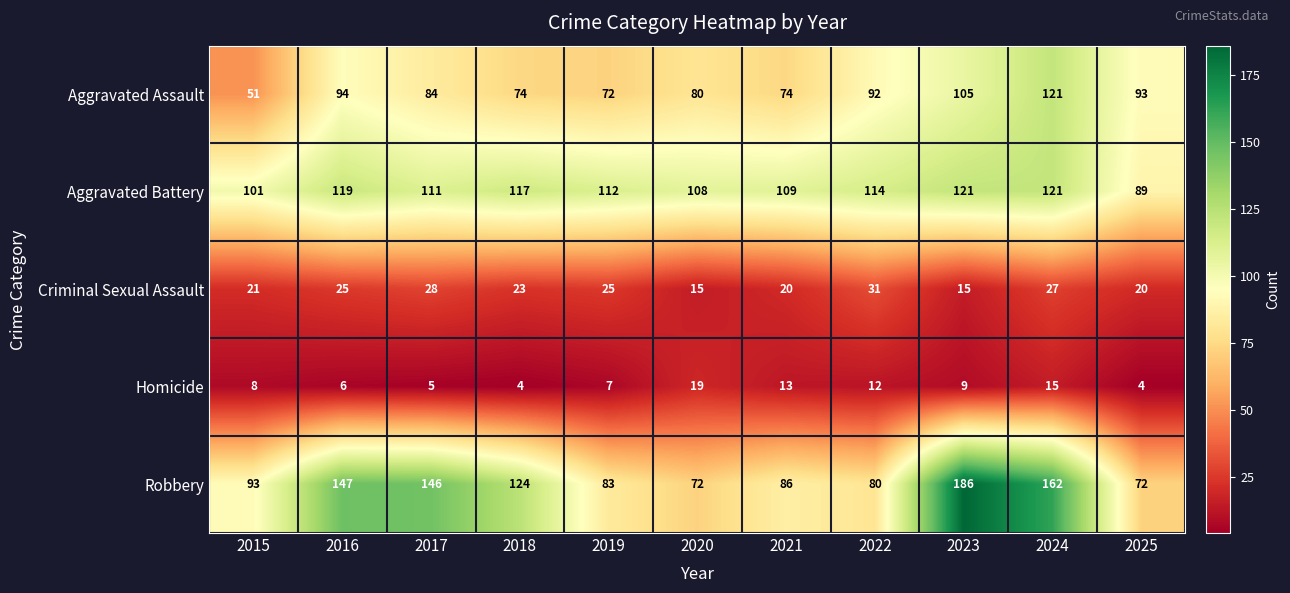

Which series has the largest total across all categories?

Robbery